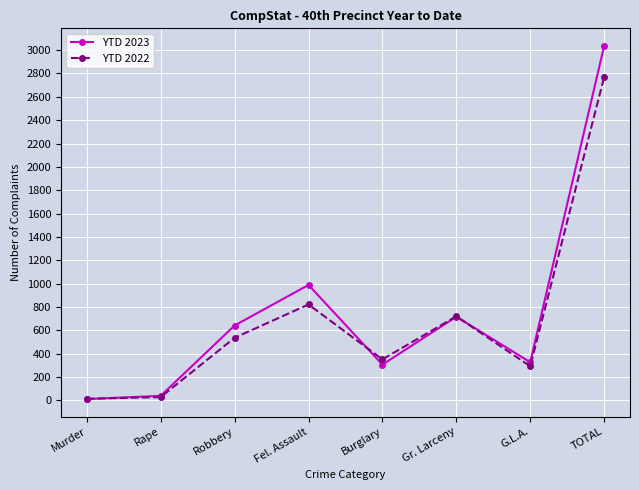

How many distinct data groups are displayed?

2